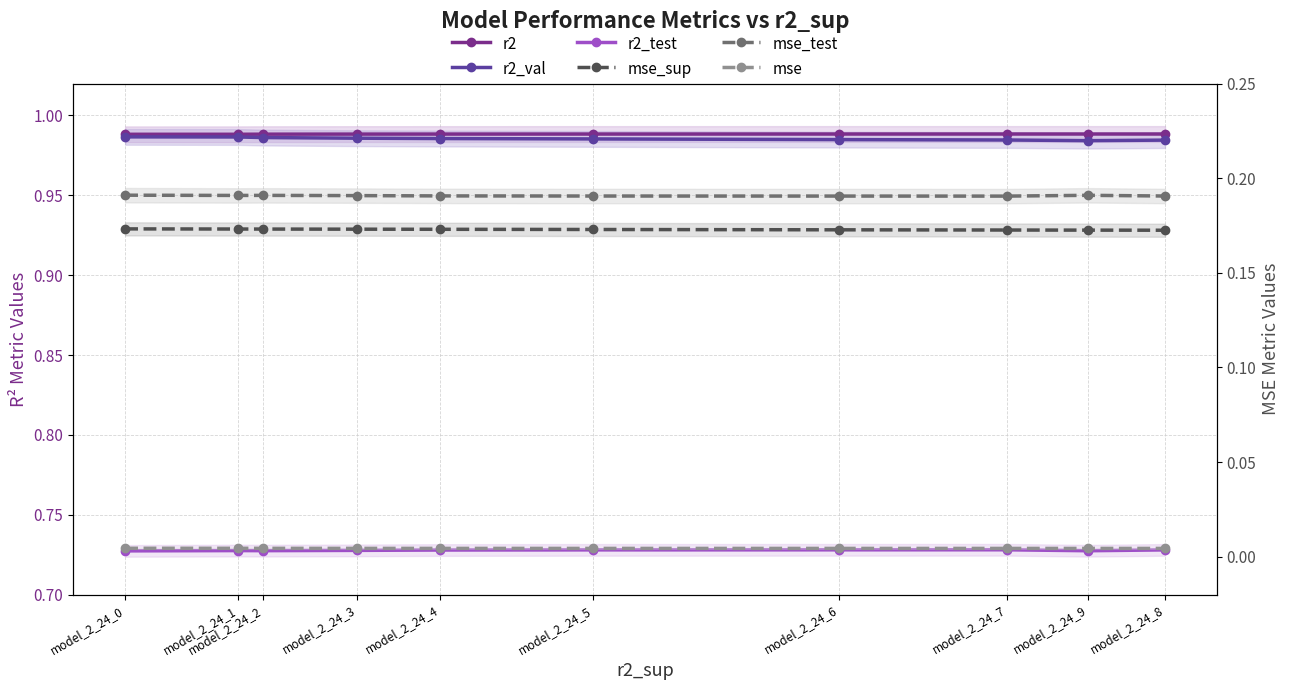

What are all the series names shown in the legend?

r2, r2_val, r2_test, mse_sup, mse_test, mse